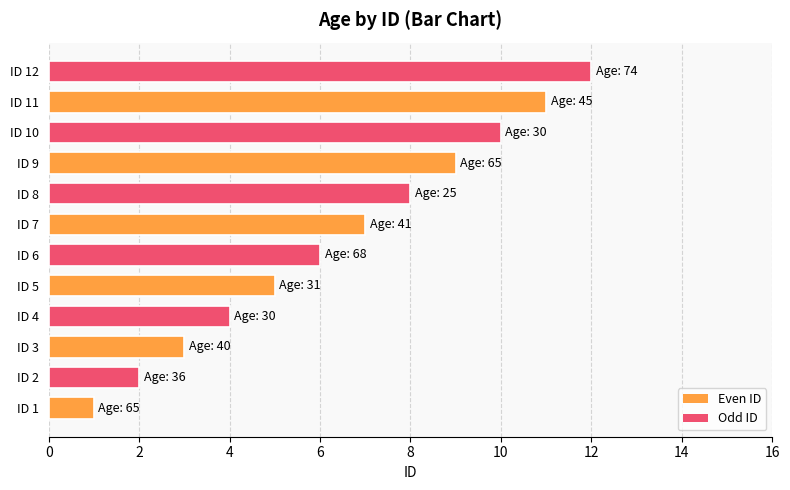

The value at ID 5 is 5. True or false?

True